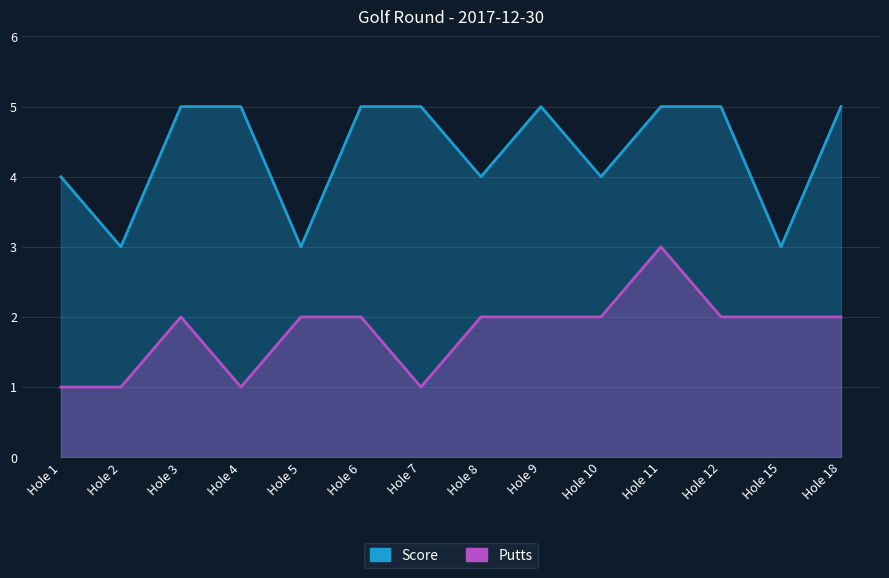

Reading left to right, extract all data points from this chart.

Score: Hole 1=4	Hole 2=3	Hole 3=5	Hole 4=5	Hole 5=3	Hole 6=5	Hole 7=5	Hole 8=4	Hole 9=5	Hole 10=4	Hole 11=5	Hole 12=5	Hole 15=3	Hole 18=5
Putts: Hole 1=1	Hole 2=1	Hole 3=2	Hole 4=1	Hole 5=2	Hole 6=2	Hole 7=1	Hole 8=2	Hole 9=2	Hole 10=2	Hole 11=3	Hole 12=2	Hole 15=2	Hole 18=2